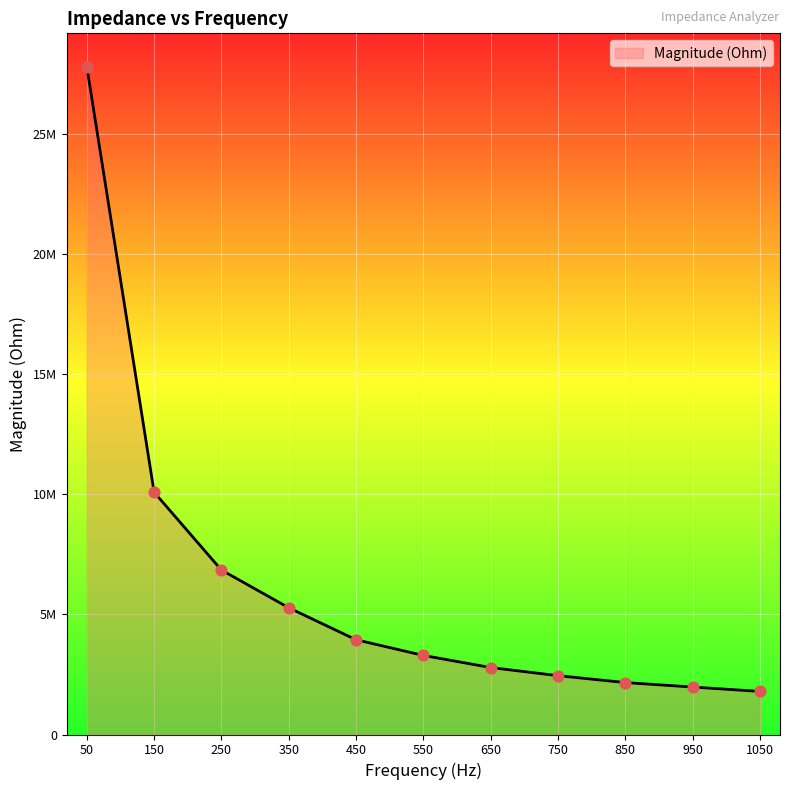

Between 650 and 450, which is larger?

450